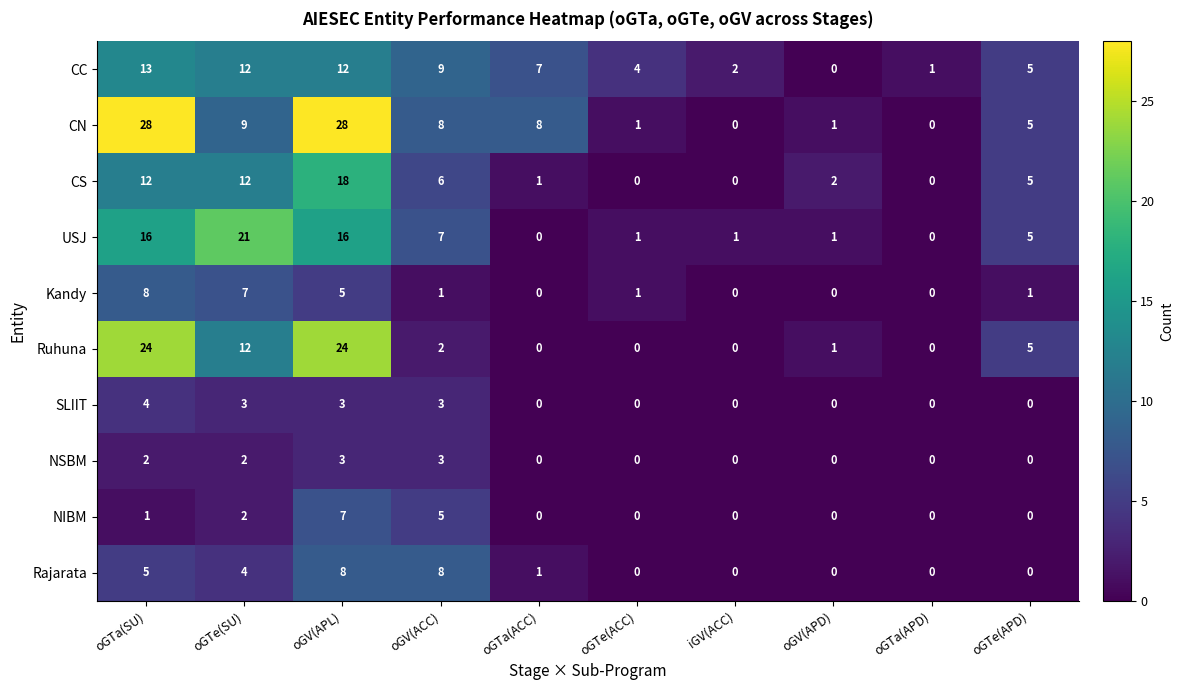

At which label does CC reach its peak?

oGTa(SU)